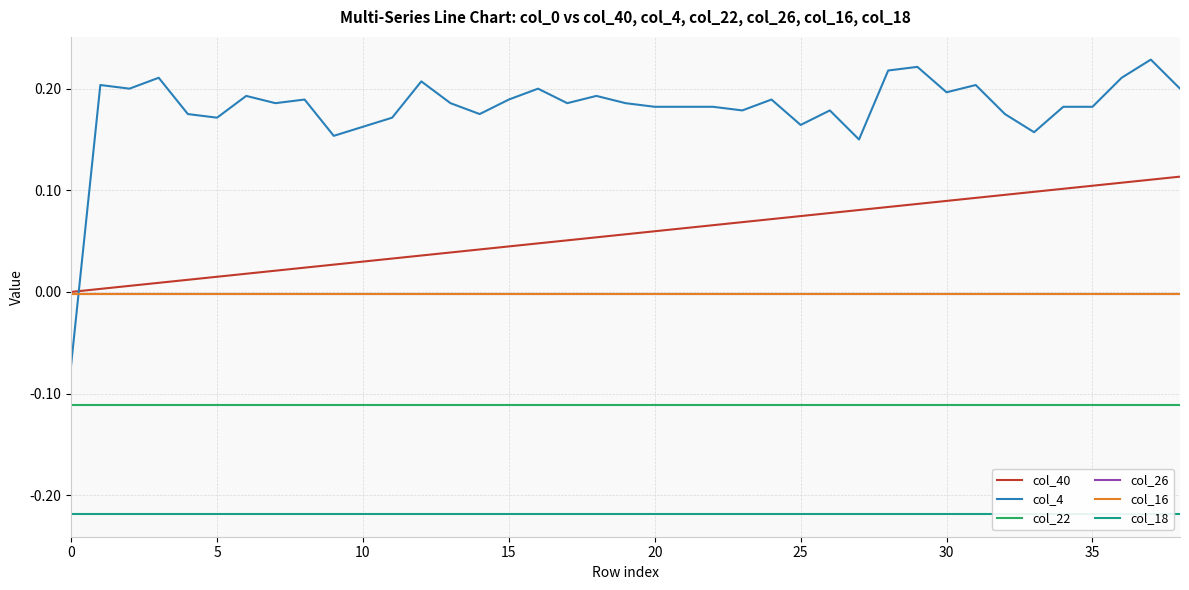

What is the sum of all col_26 values?

-0.1